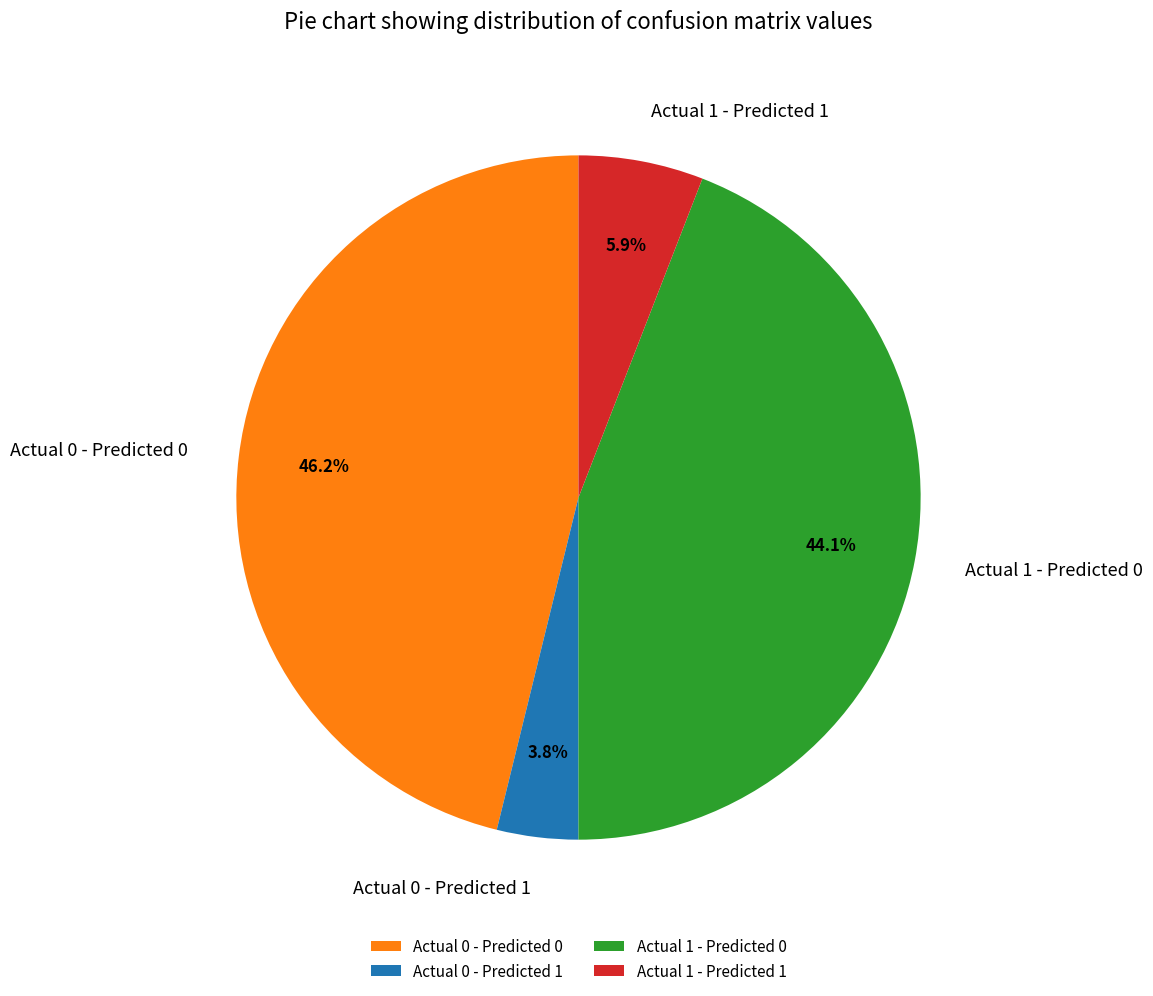

Is there a majority slice in this chart?

No